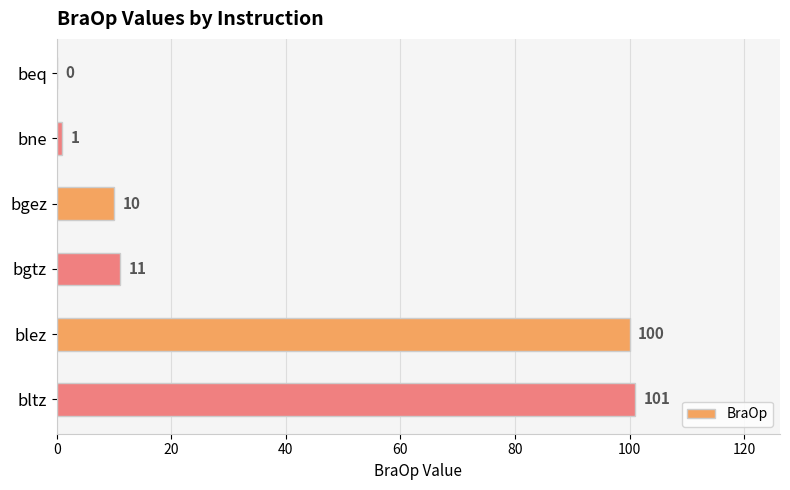

What is the sum of all values?

223